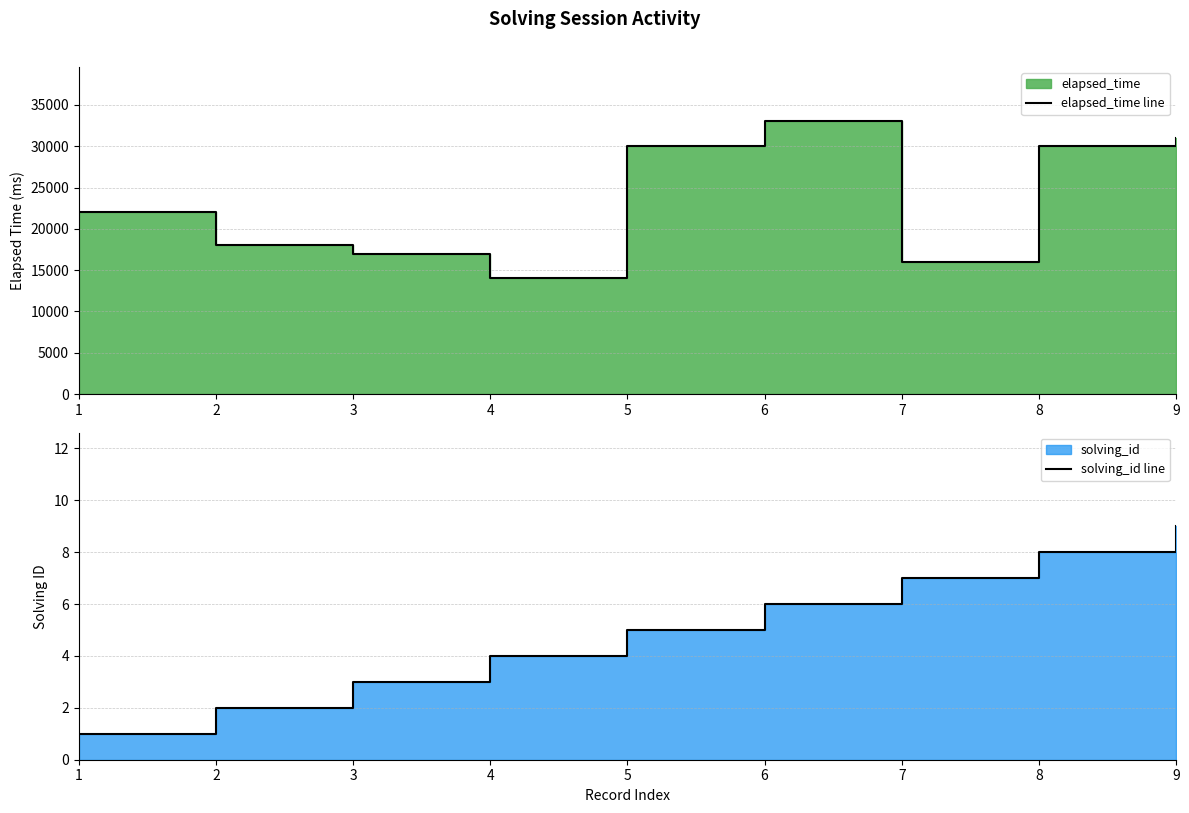

Reading left to right, transcribe all the data shown in this chart.

elapsed_time line: 1=22000	2=18000	3=17000	4=14000	5=30000	6=33000	7=16000	8=30000	9=31000
solving_id line: 1=1	2=2	3=3	4=4	5=5	6=6	7=7	8=8	9=9